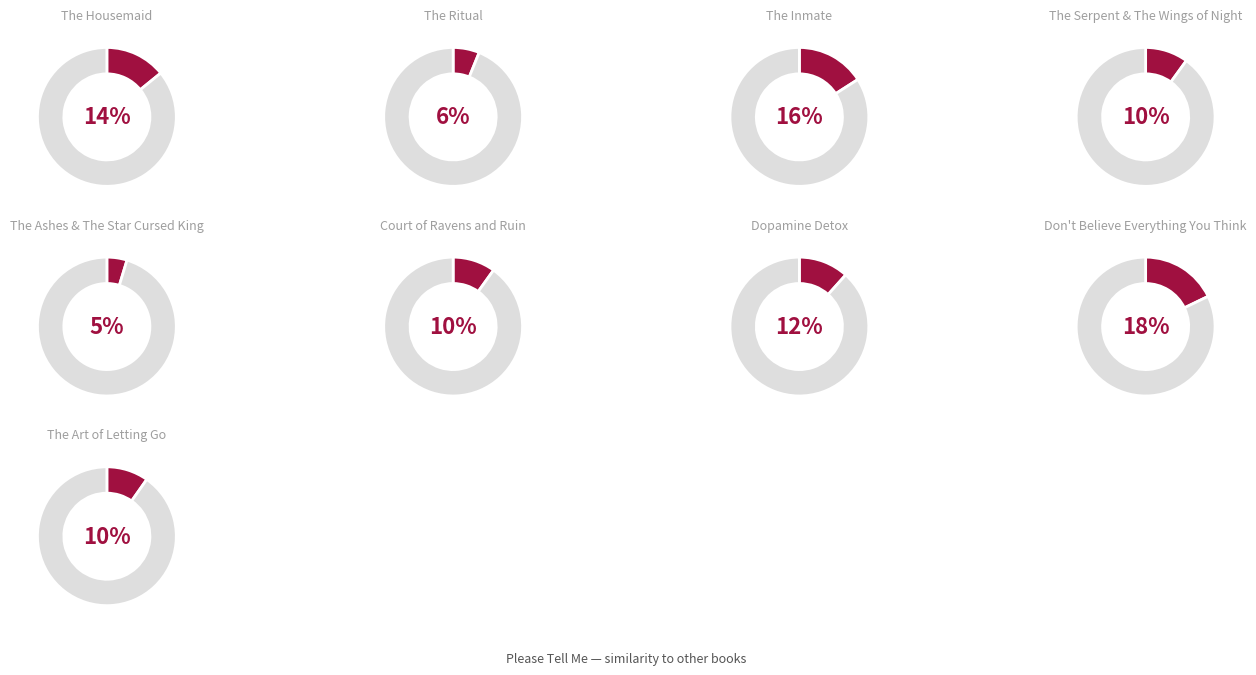

How many segments does this pie chart have?

9